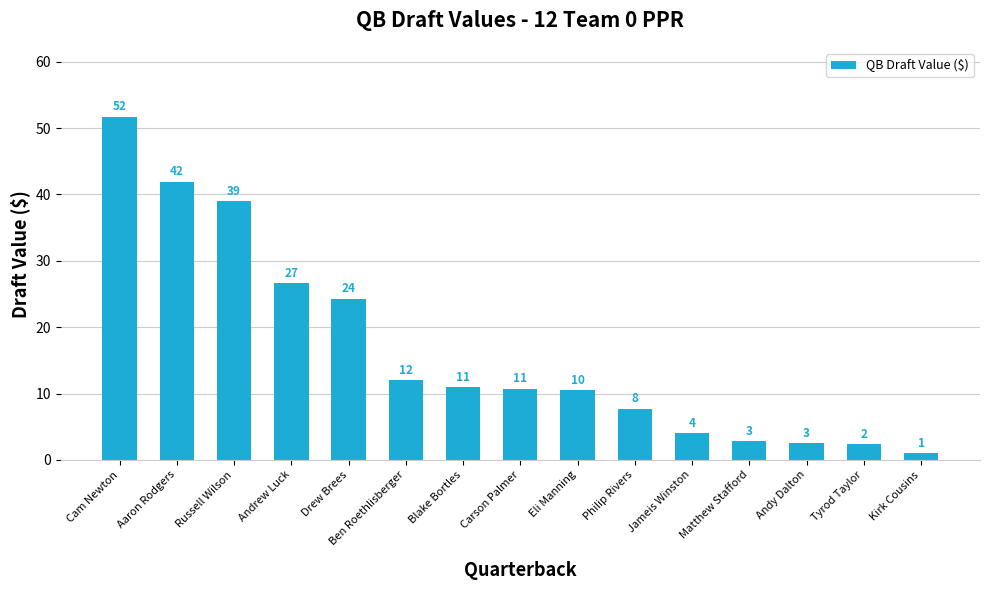

Are the bars horizontal?

No